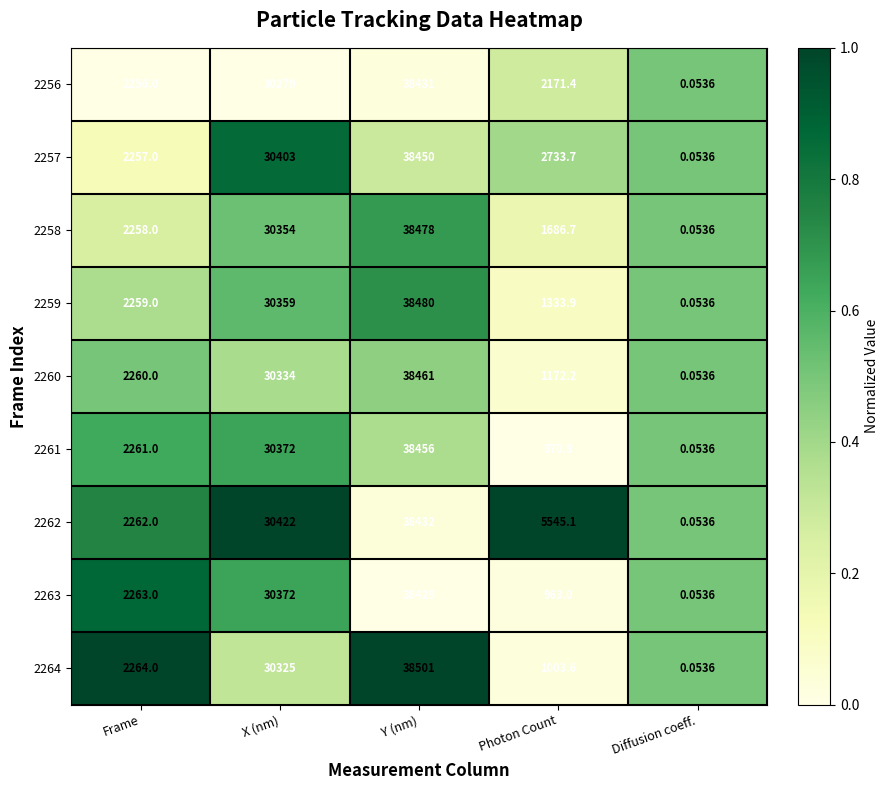

Rank the series by their maximum value, from highest to lowest.

2264, 2259, 2258, 2260, 2261, 2257, 2262, 2256, 2263